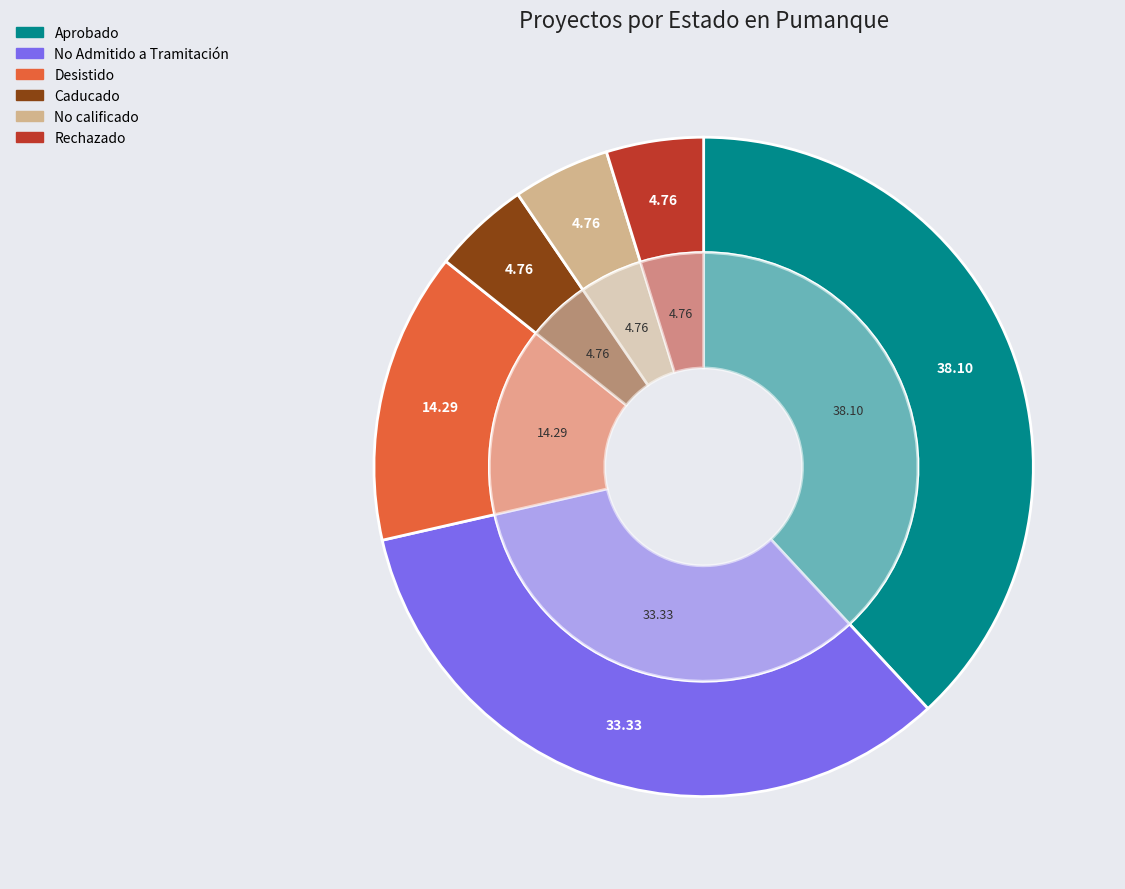

The No calificado slice represents 5% of the pie. True or false?

True